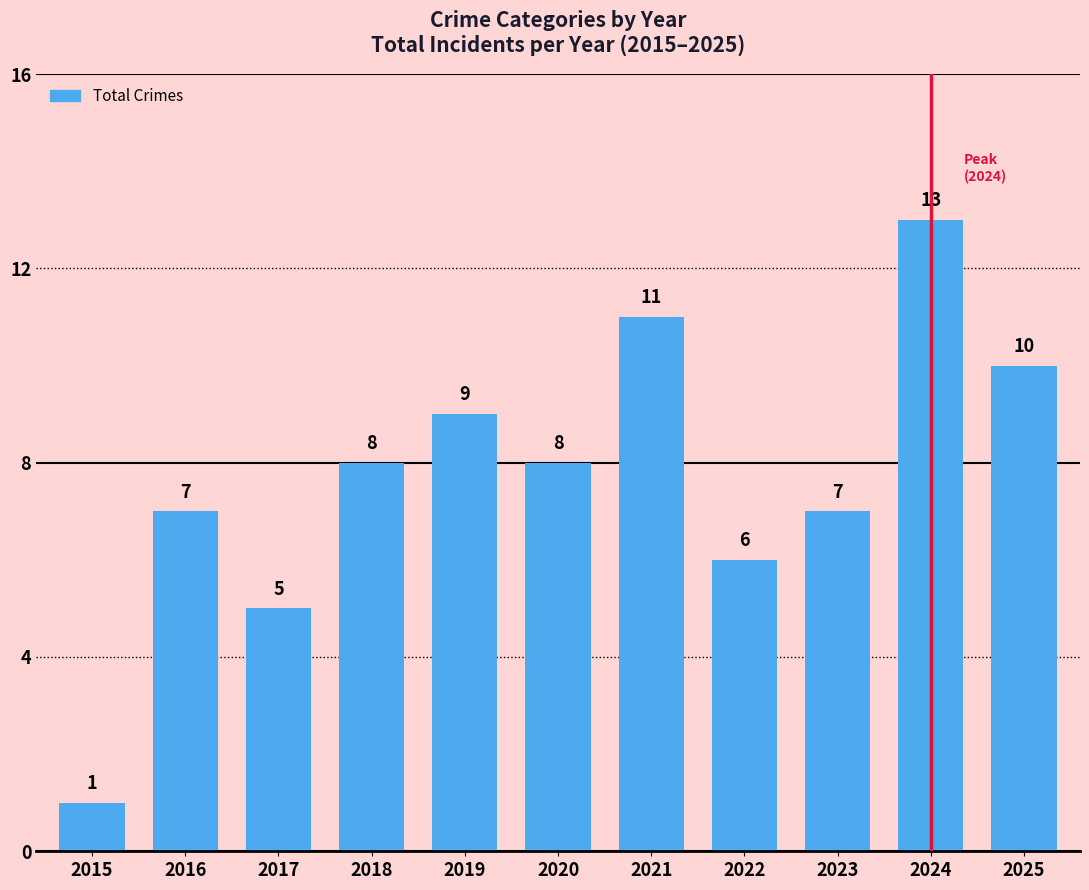

The value at 2016 is 7. True or false?

True